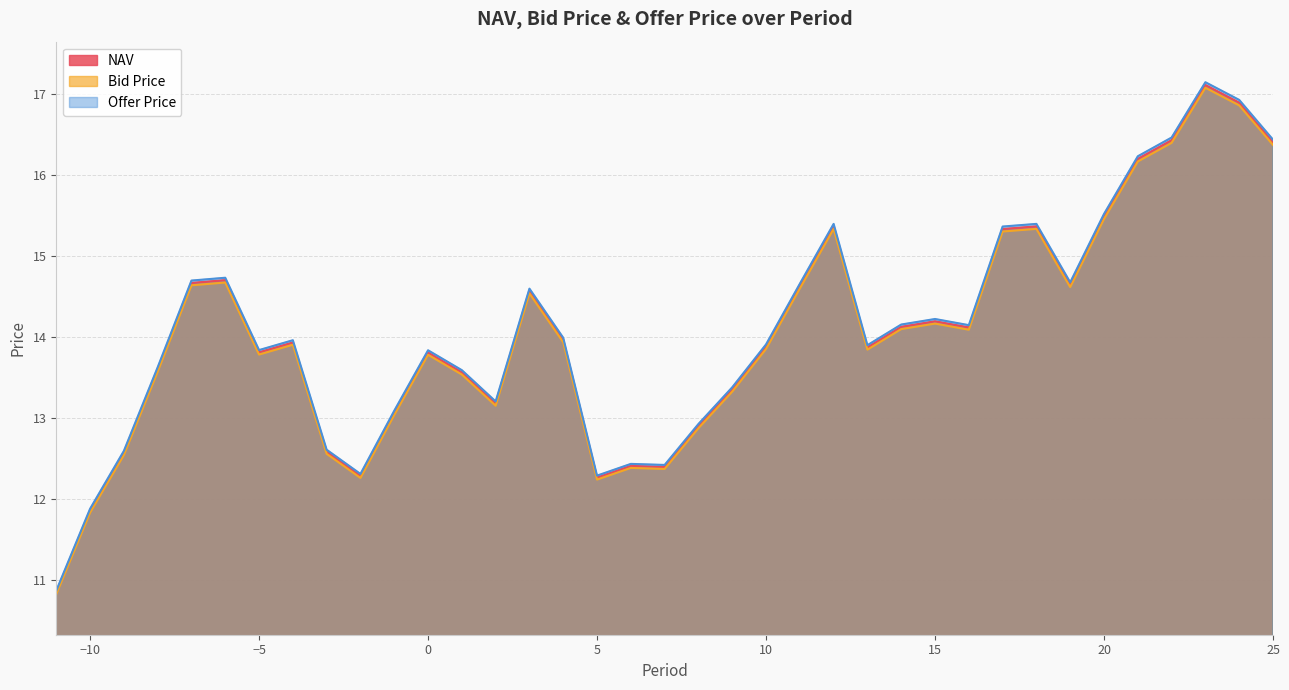

True or false: Offer Price and Bid Price cross at least once.

False